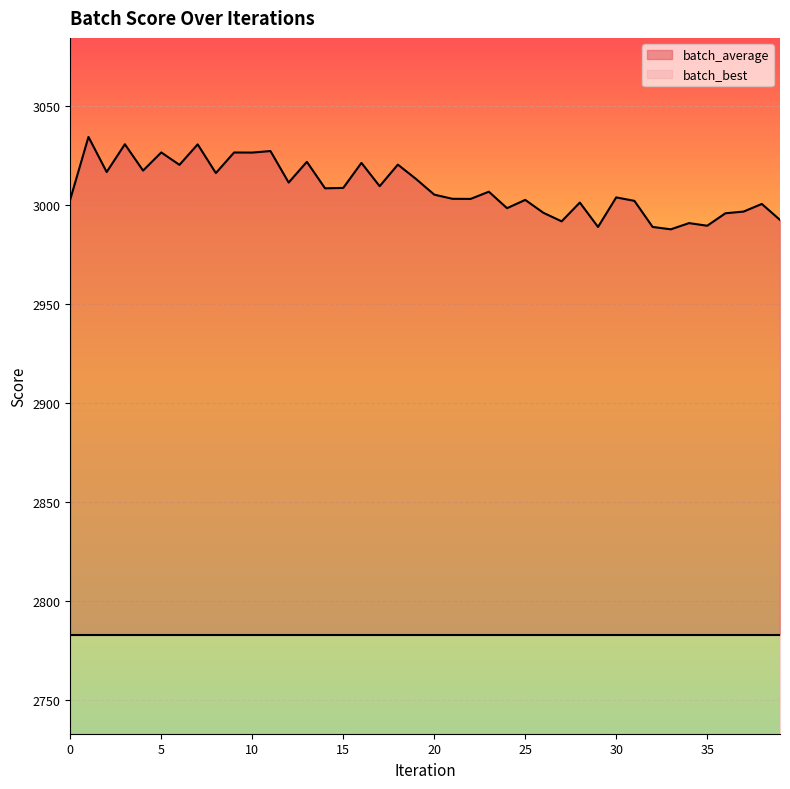

True or false: the data shows 1973.2 at 39.

False